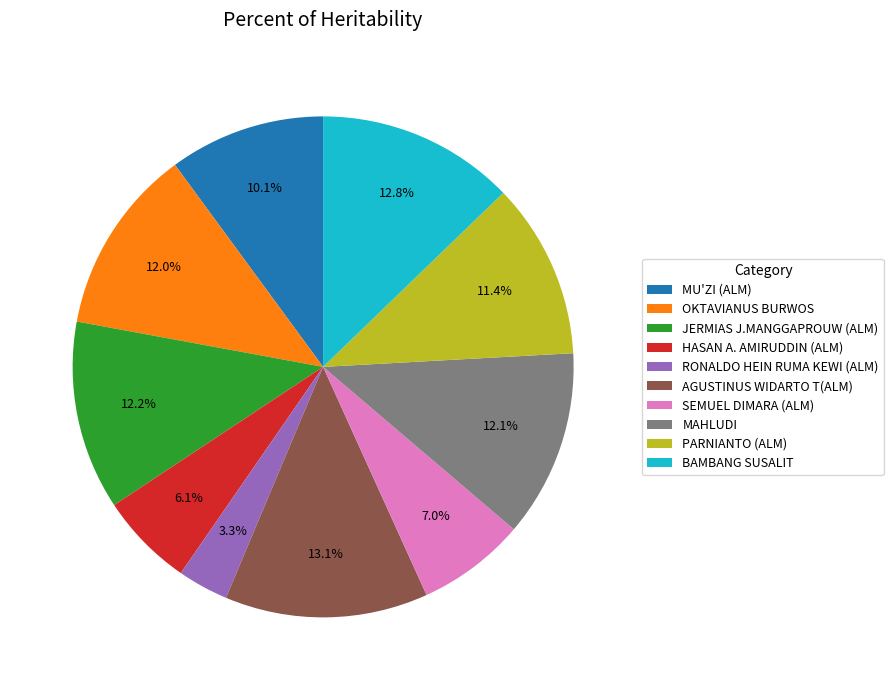

How many segments does this pie chart have?

10